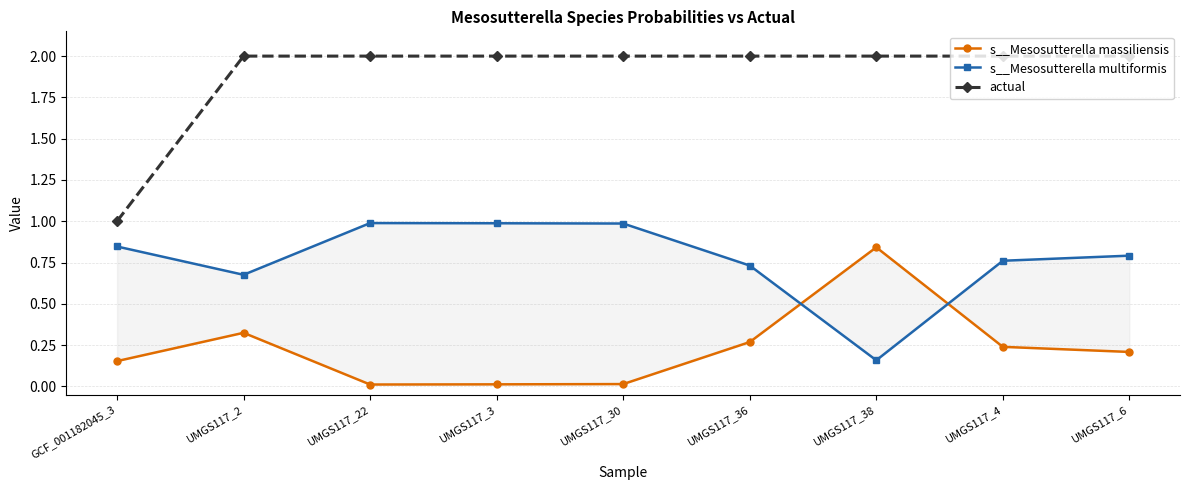

Which category has the lowest value in the actual series?

GCF_001182045_3